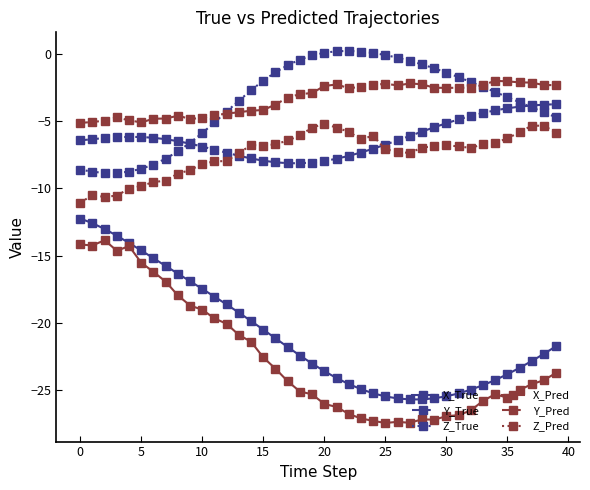

What is the value of the X_Pred point at the 15th from the left?

-21.4